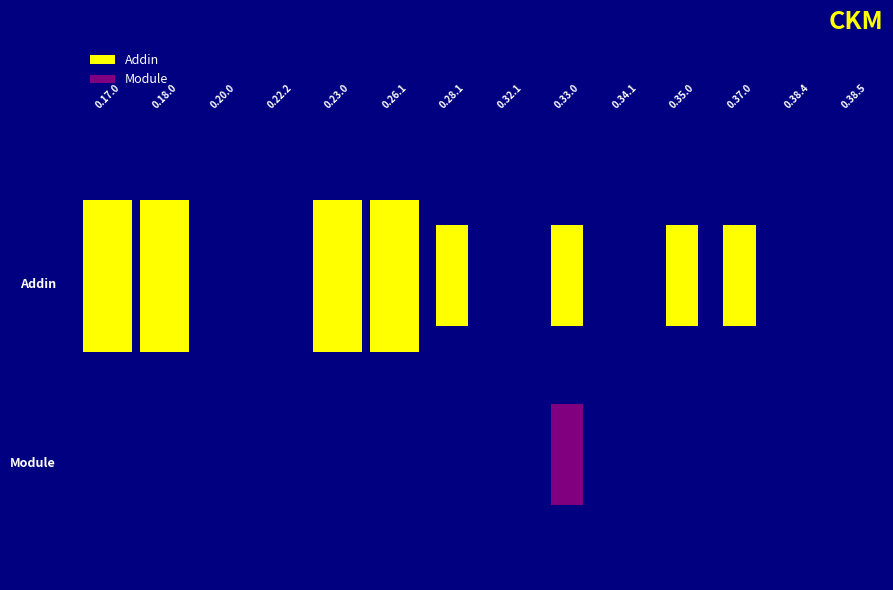

Which series has the largest range (max minus min)?

Addin